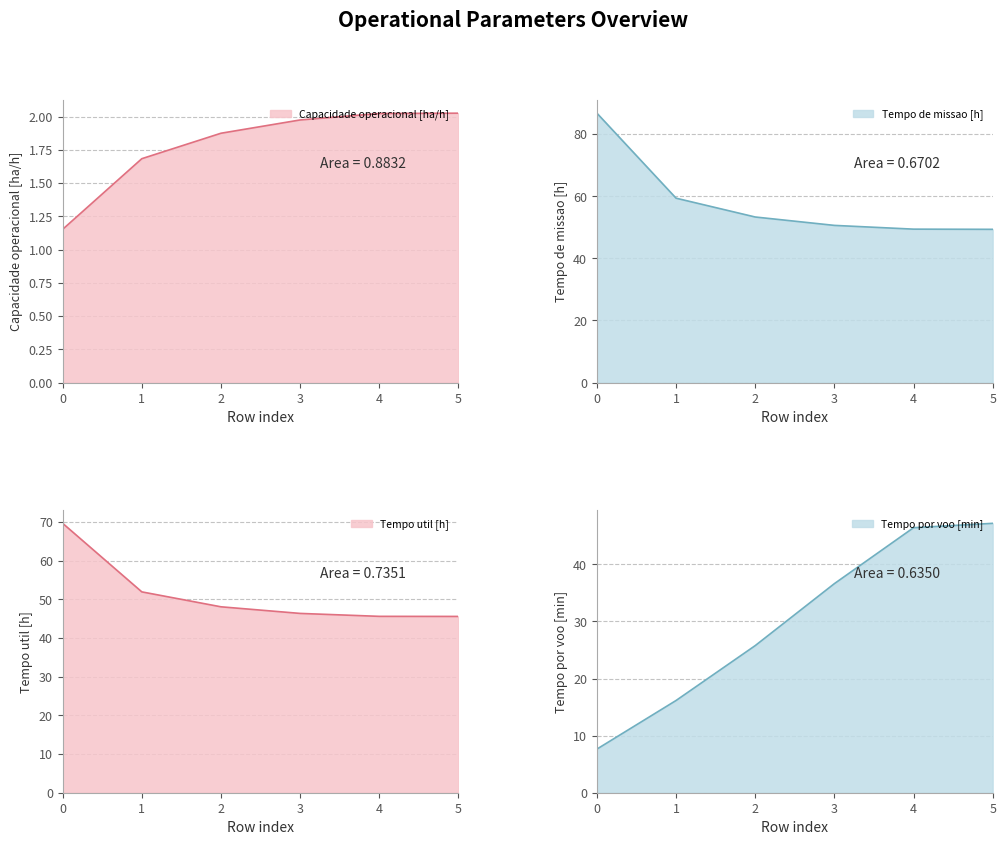

What is the highest value of the Tempo util [h] series?

69.7